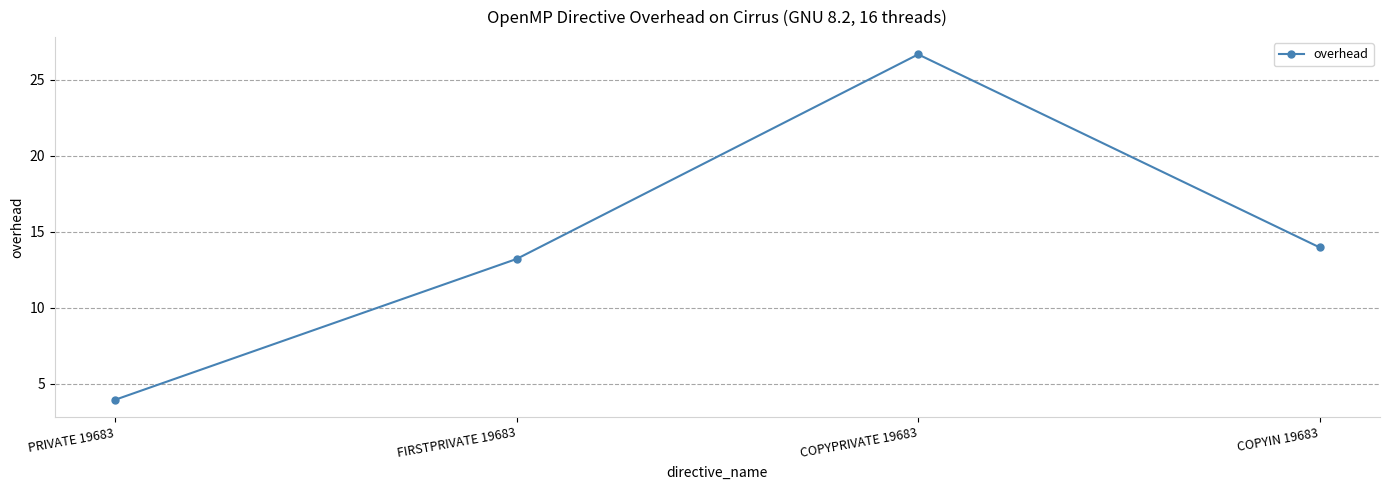

What value does the data have at COPYPRIVATE 19683?

26.7